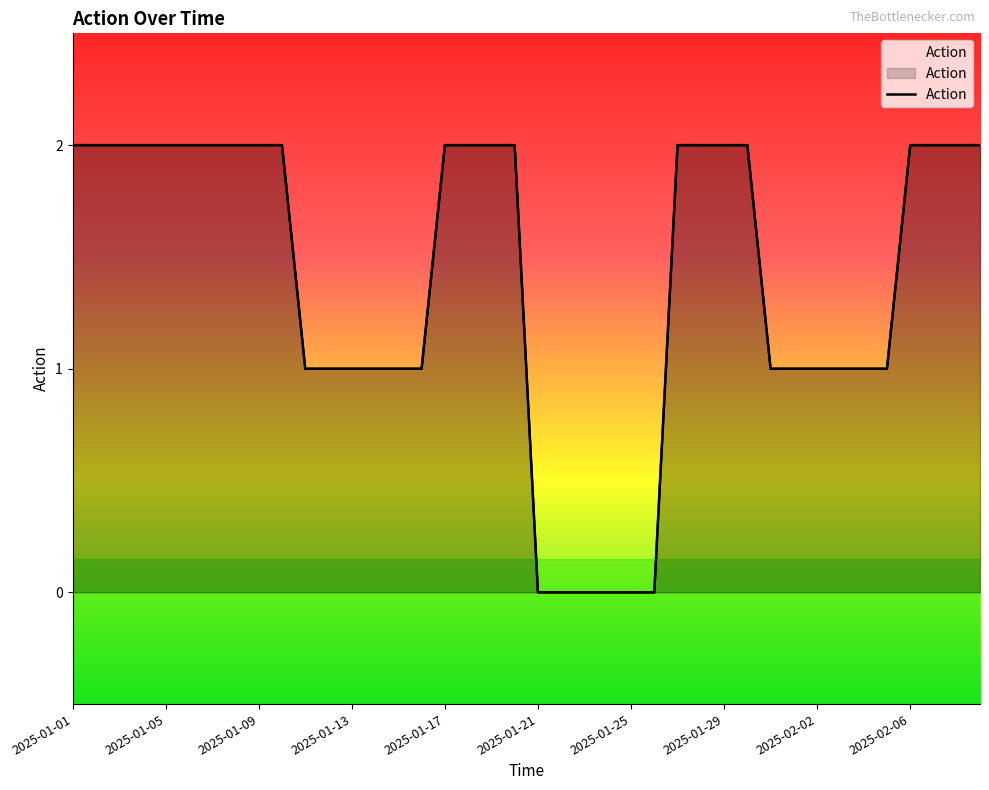

True or false: there are more than 0 points higher than both neighbors.

False